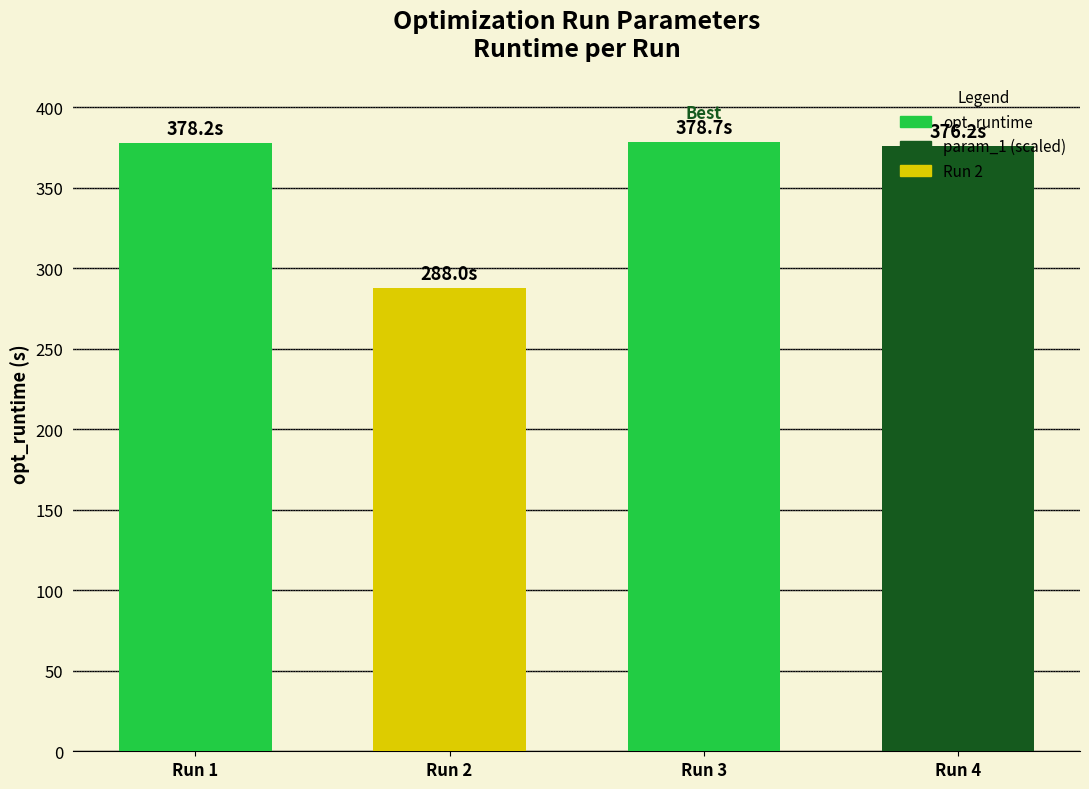

Where does the opt_runtime series first go above 378?

Run 1